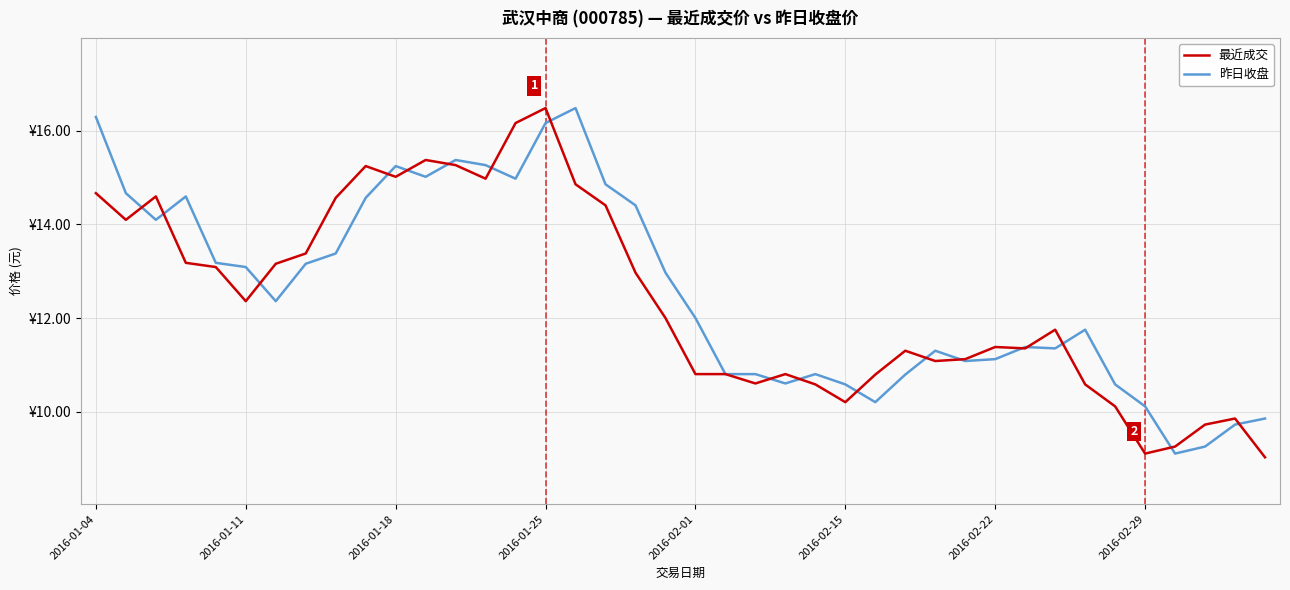

Which label corresponds to the smallest value in the chart?

39